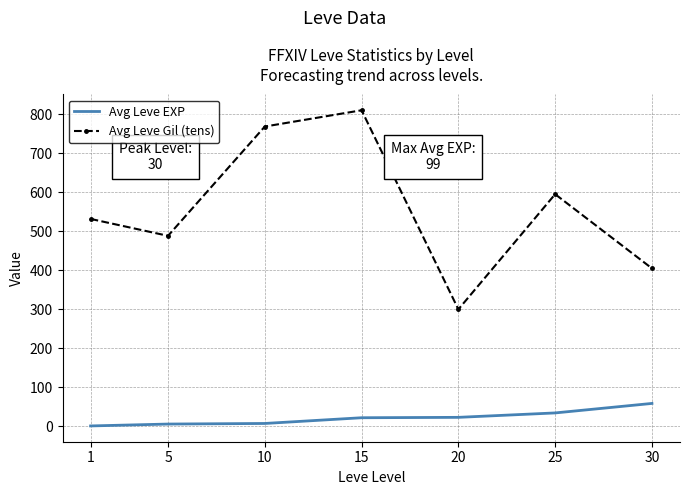

Is the value of Avg Leve EXP at 30 greater than the value of Avg Leve Gil (tens) at 25?

No